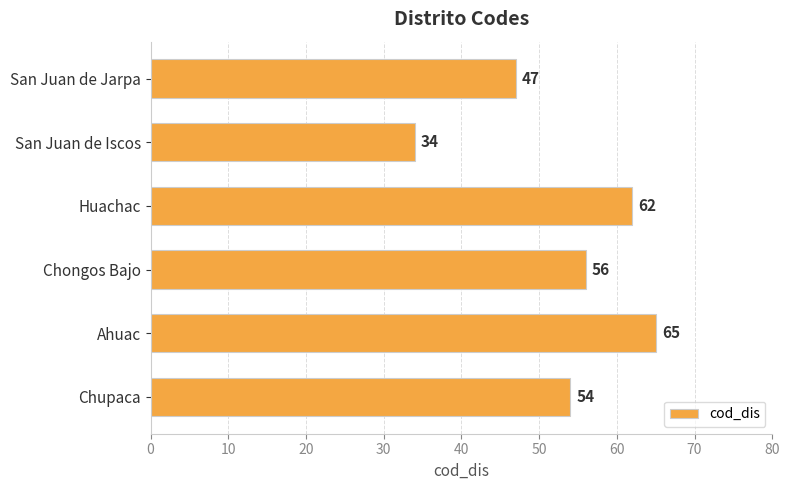

Approximately how many times larger is the value at Chongos Bajo compared to Ahuac?

0.9